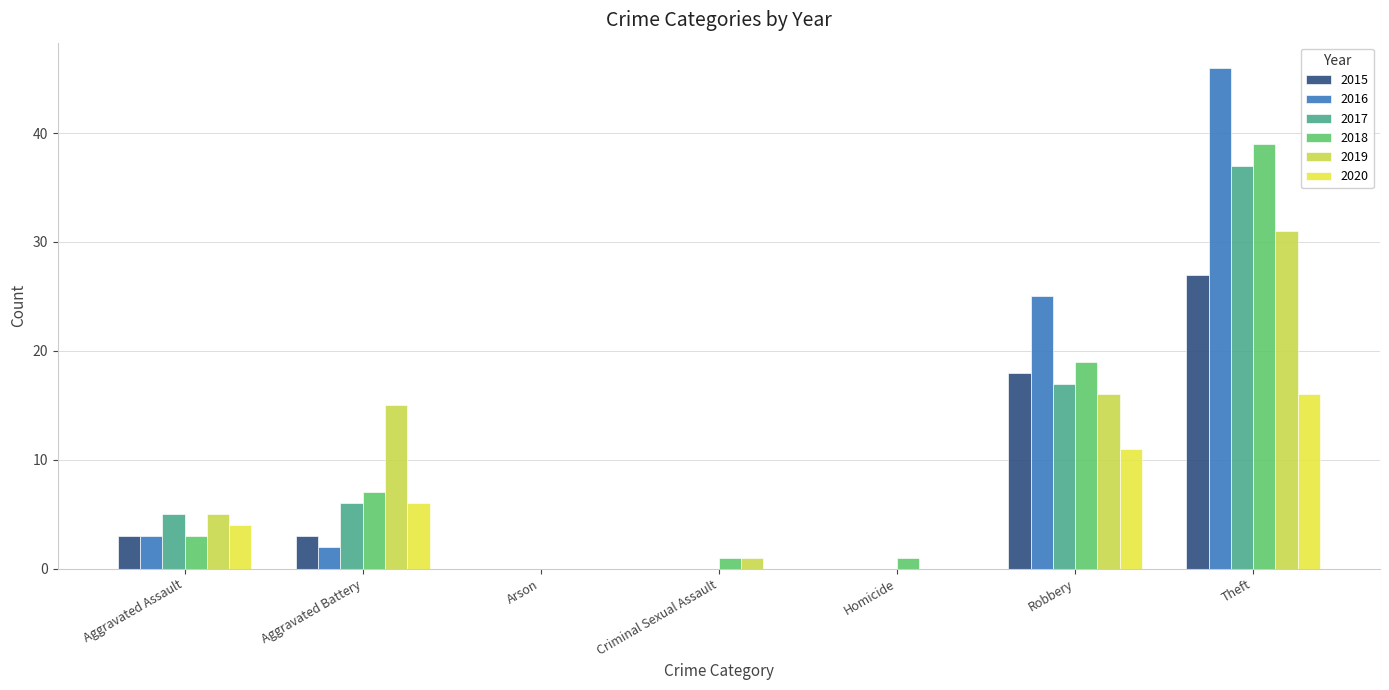

Reading right to left, extract all data points from this chart.

2015: 27	18	0	0	0	3	3
2016: 46	25	0	0	0	2	3
2017: 37	17	0	0	0	6	5
2018: 39	19	1	1	0	7	3
2019: 31	16	0	1	0	15	5
2020: 16	11	0	0	0	6	4